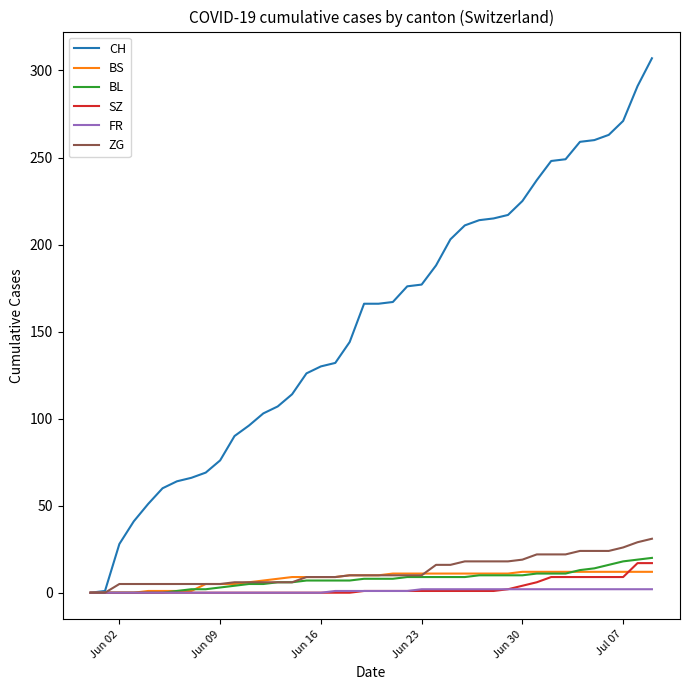

Which series has the largest total across all categories?

CH